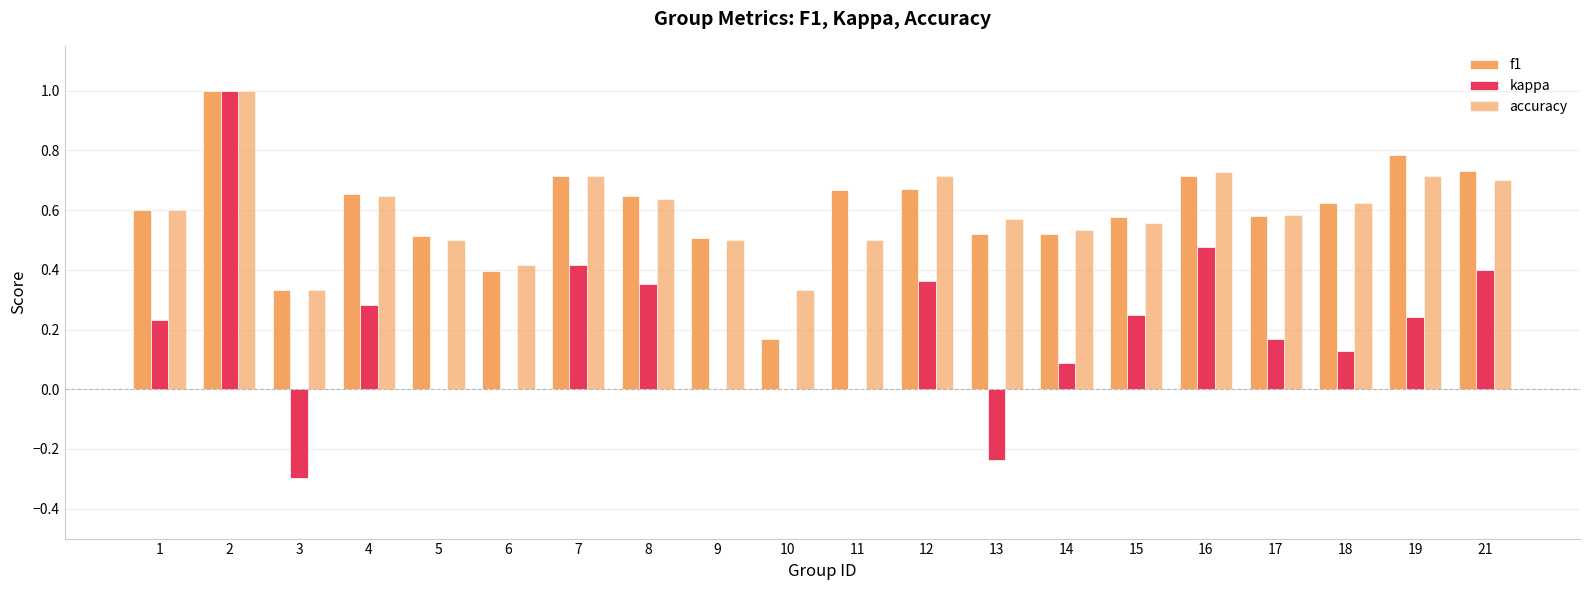

Rank the series by their maximum value, from lowest to highest.

f1, kappa, accuracy